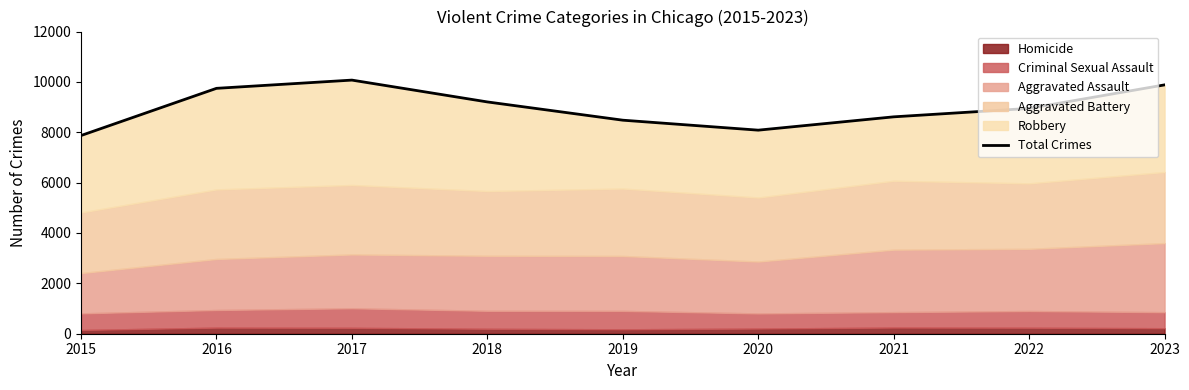

Count the number of categories in the chart.

9